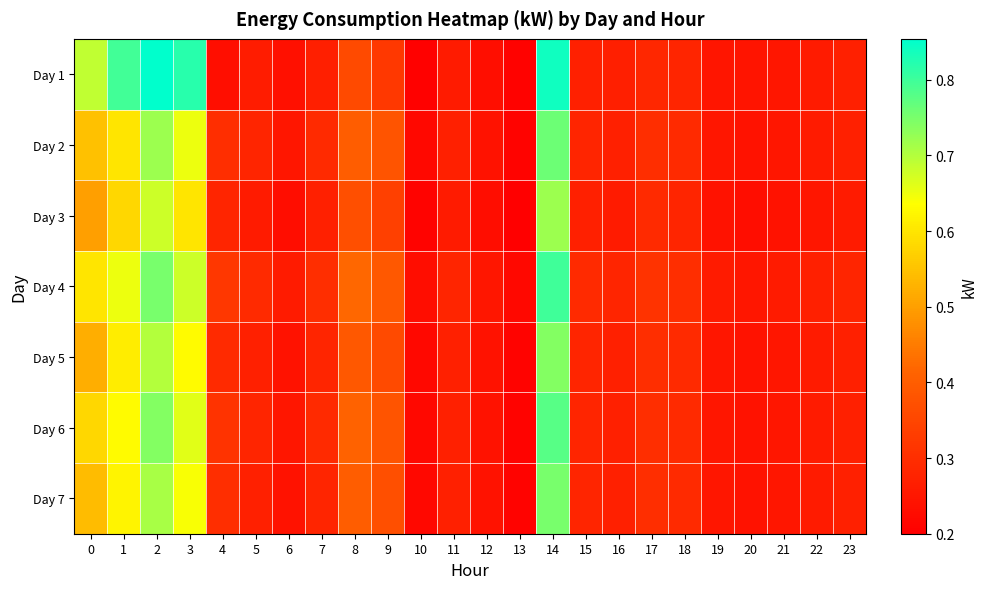

Which series has the largest range (max minus min)?

Day 1